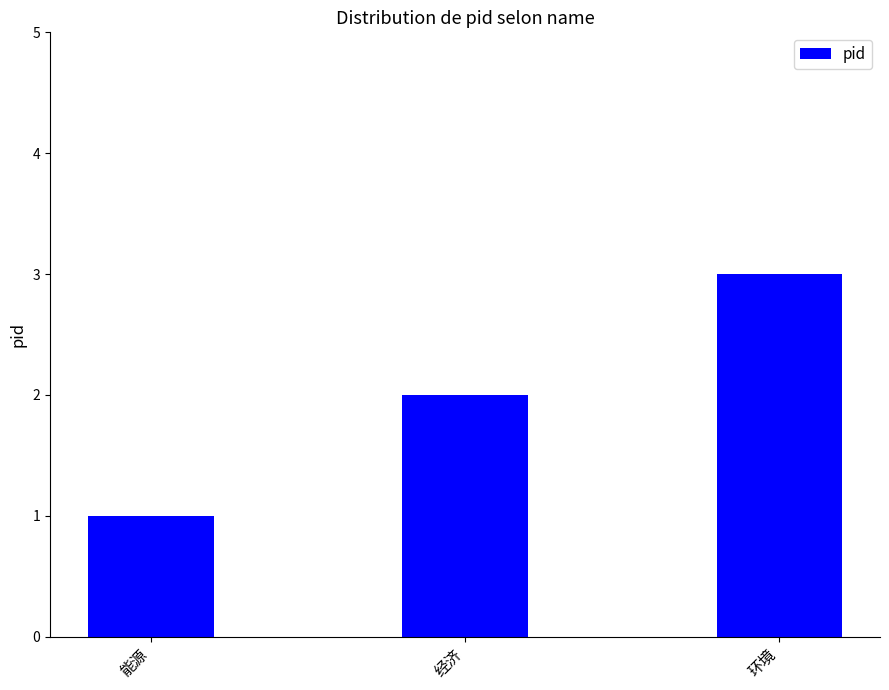

What position from the left is 环境?

3